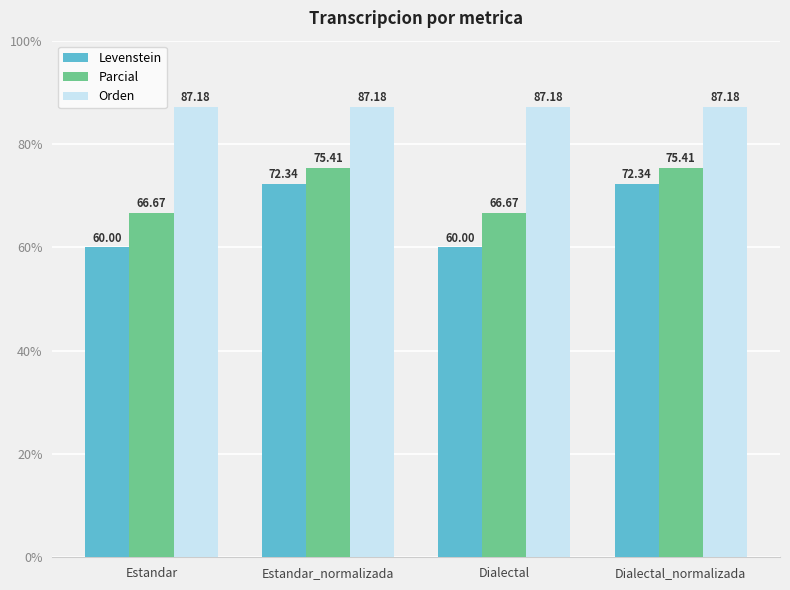

What is the average value of the Parcial series?

71.0